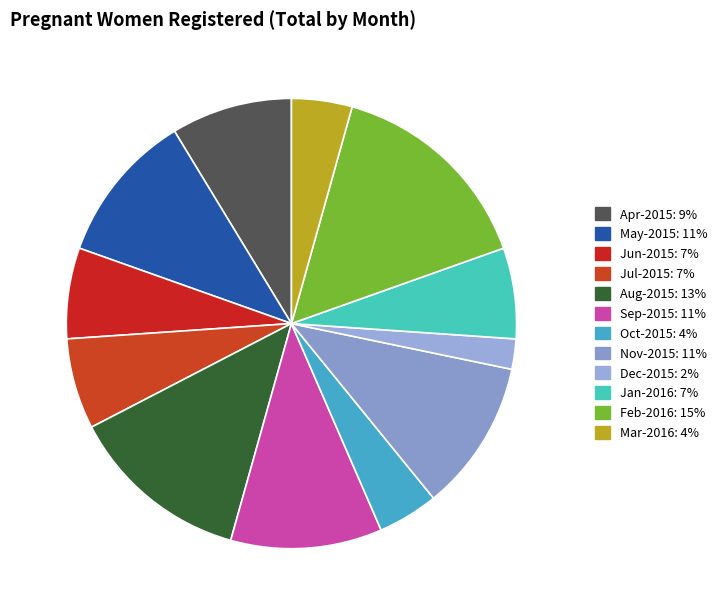

Approximately how many times larger is the value at Oct-2015 compared to Feb-2016?

0.3